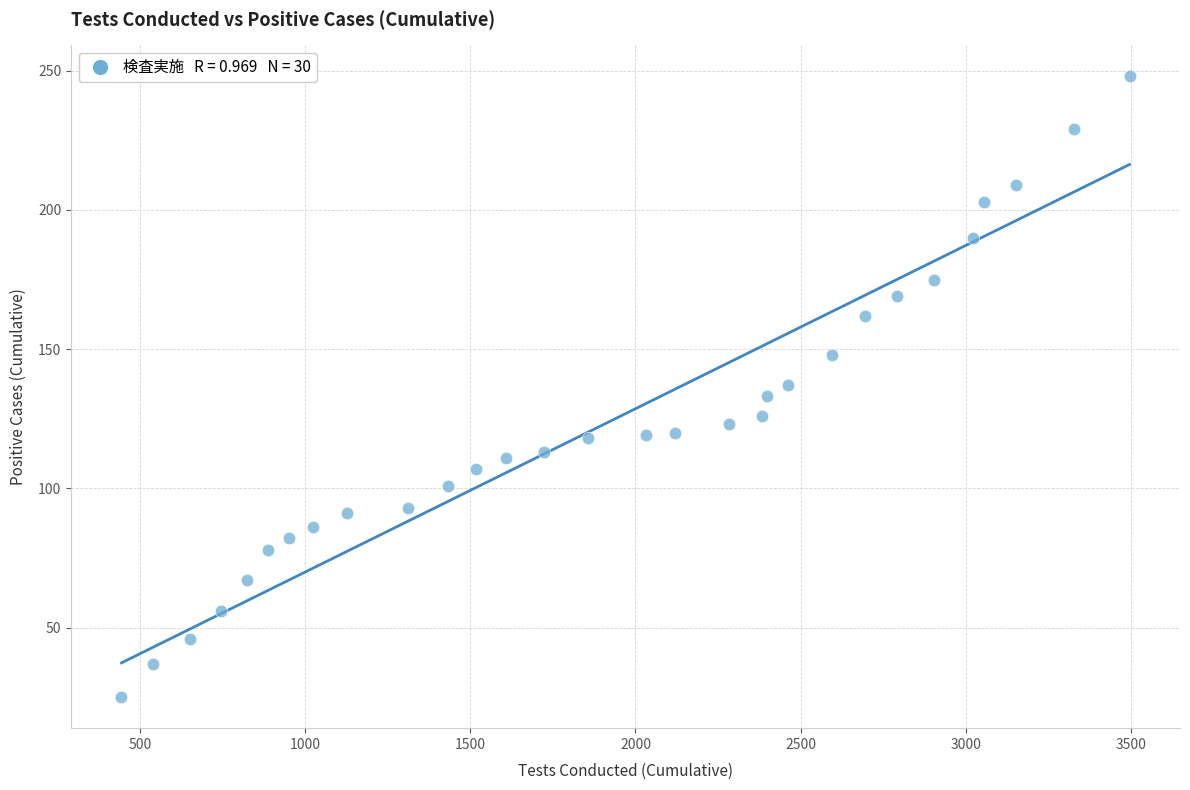

What is the range of X values (max minus min)?

3052